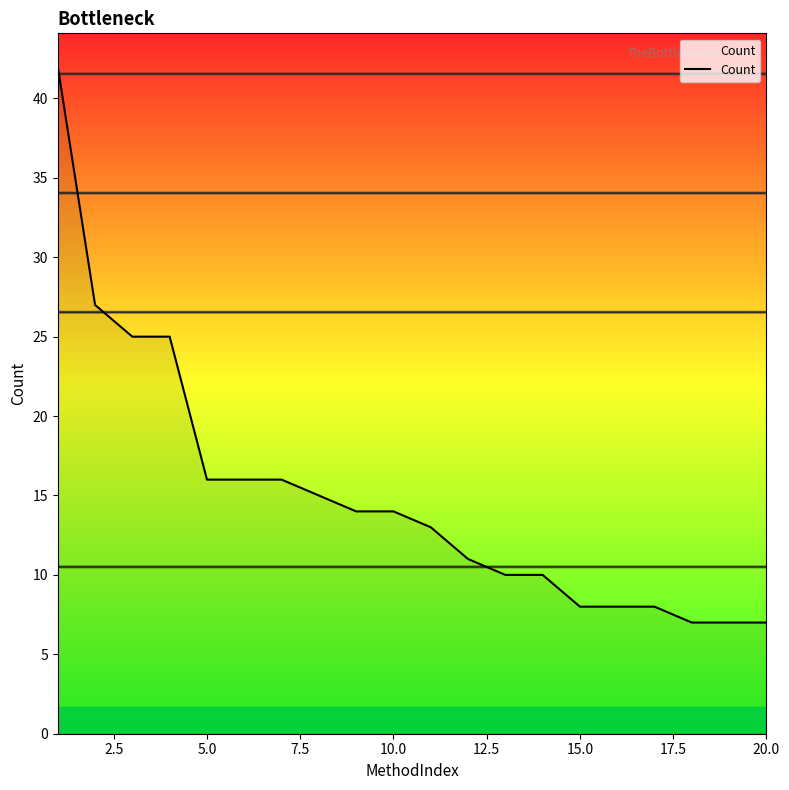

What is the difference between the maximum and minimum values?

35